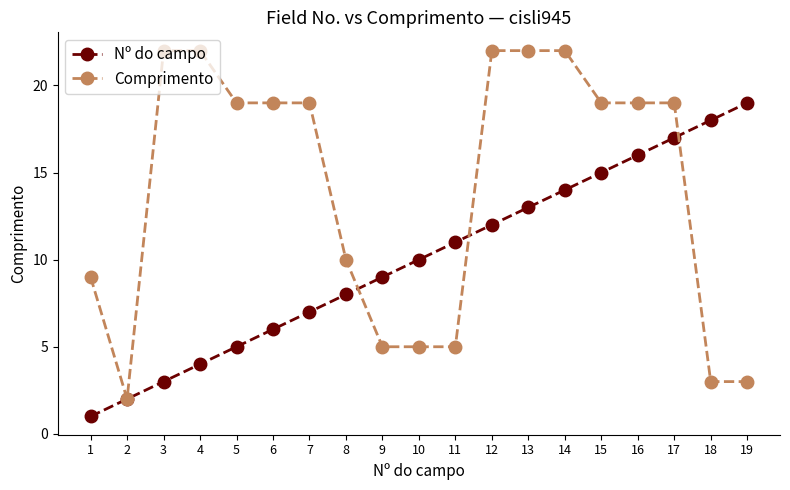

What is the spread (max minus min) of values at 8?

2